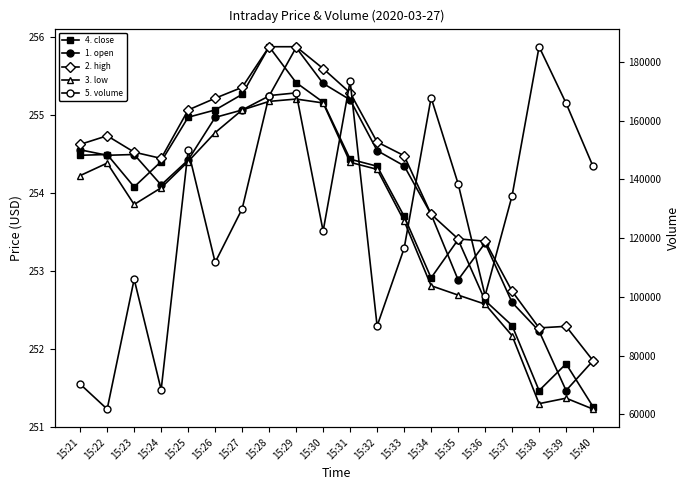

True or false: 4. close and 3. low cross at least once.

False